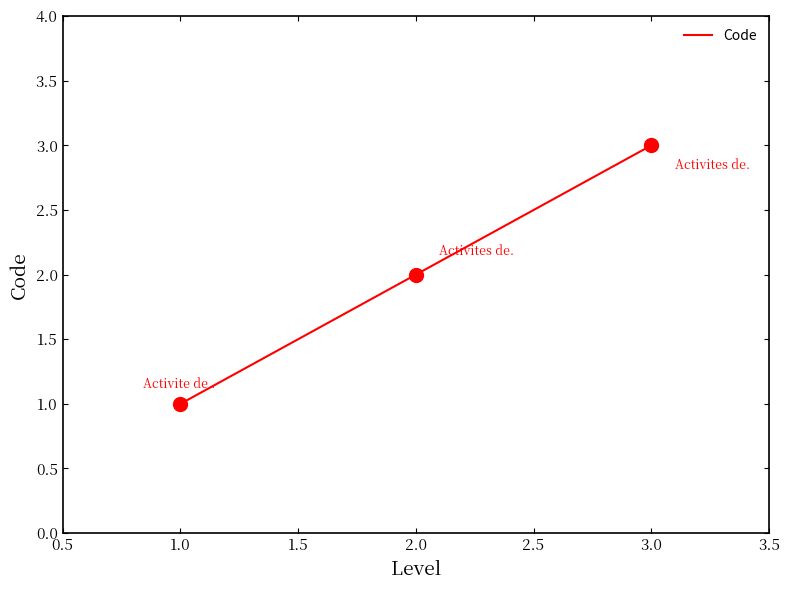

What is the change in value from 1.0 to 3.0?

+2